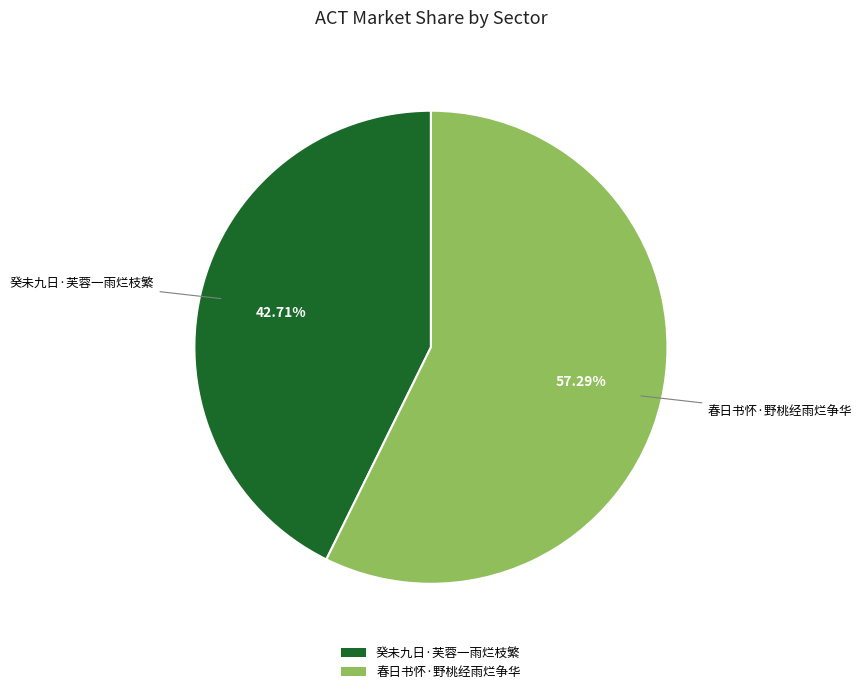

Is it true that 癸未九日·芙蓉一雨烂枝繁 is 49% of the pie?

False